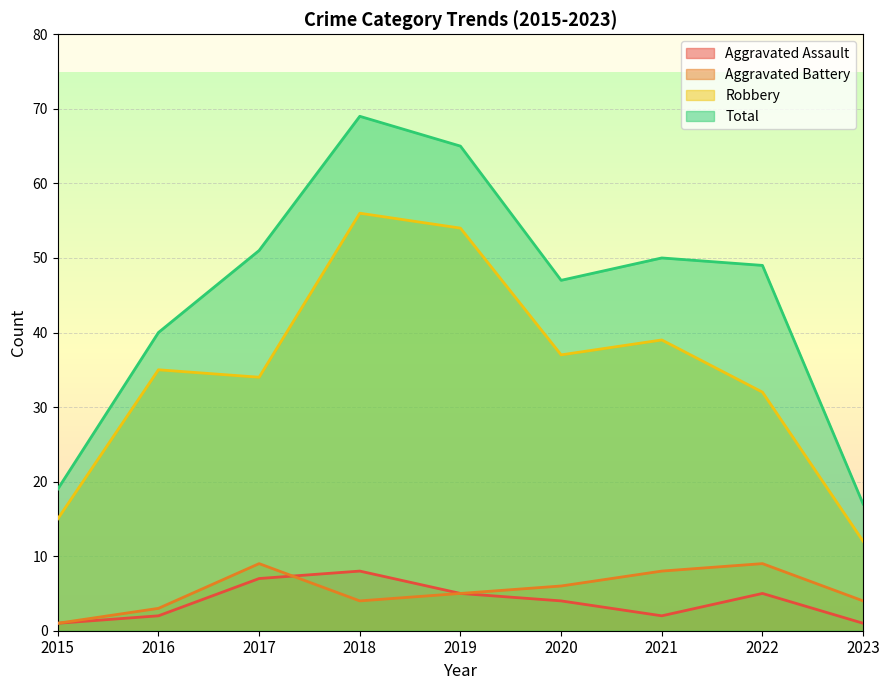

Rank the categories by Aggravated Assault value from highest to lowest.

2018, 2017, 2019, 2022, 2020, 2016, 2021, 2015, 2023